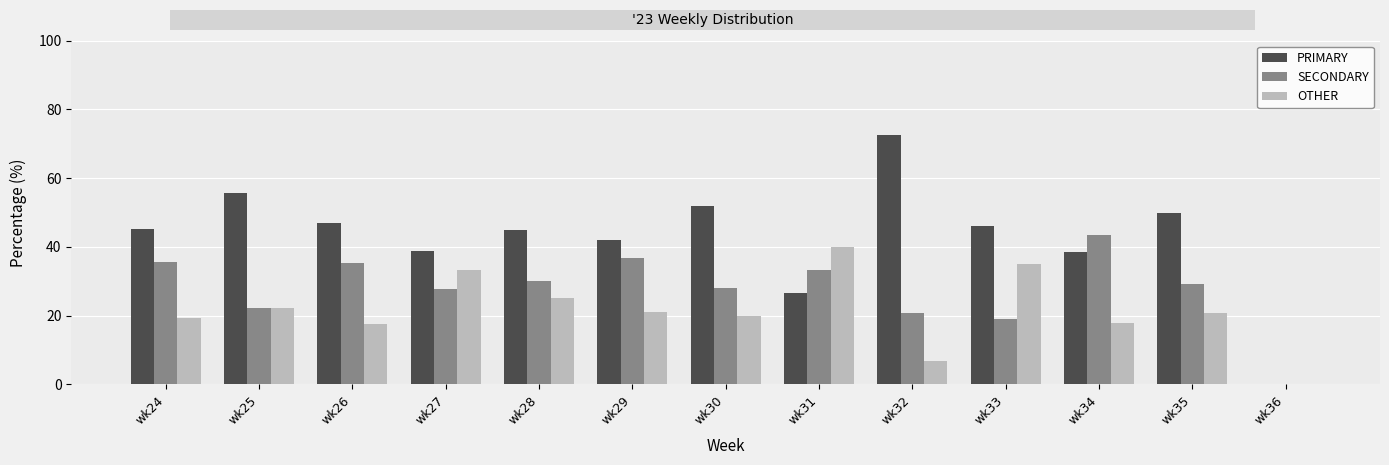

What are all the series names shown in the legend?

PRIMARY, SECONDARY, OTHER